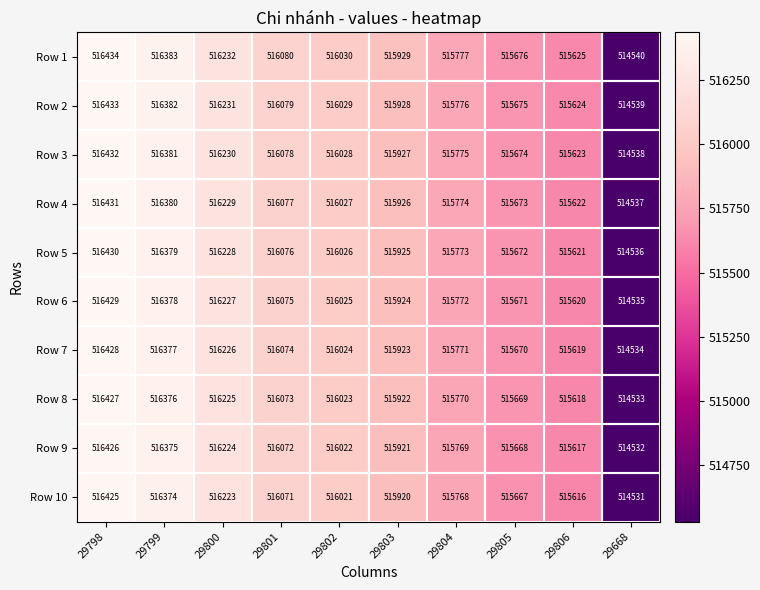

The value of Row 4 at 29668 is 252486. True or false?

False